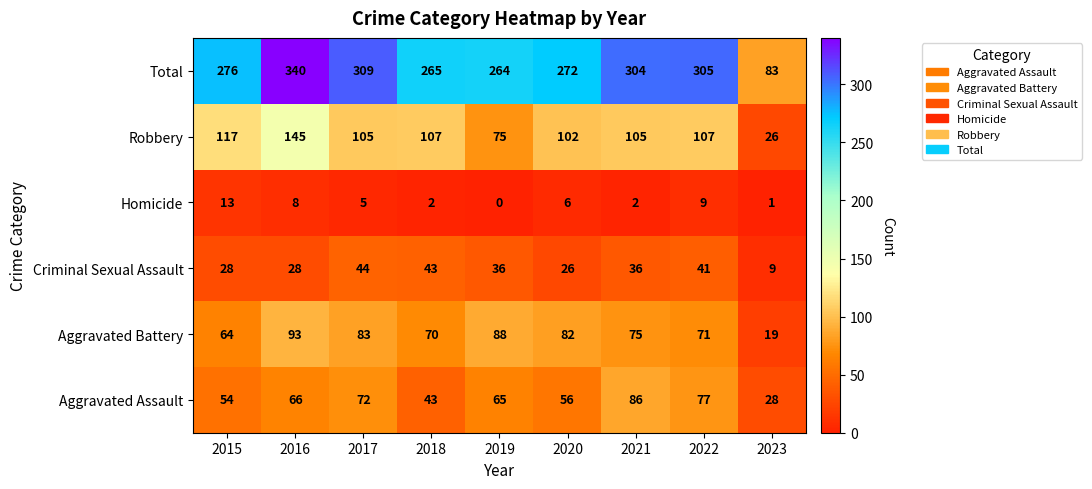

At how many categories does at least one series exceed 198?

8